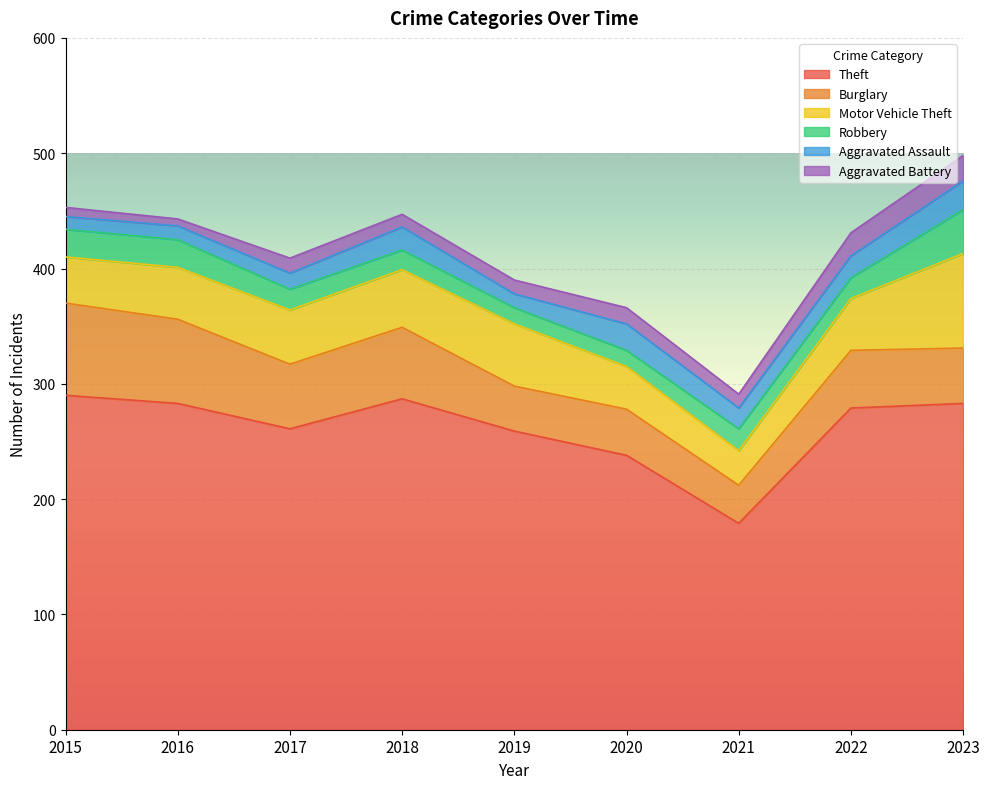

Count the number of data series in this chart.

6